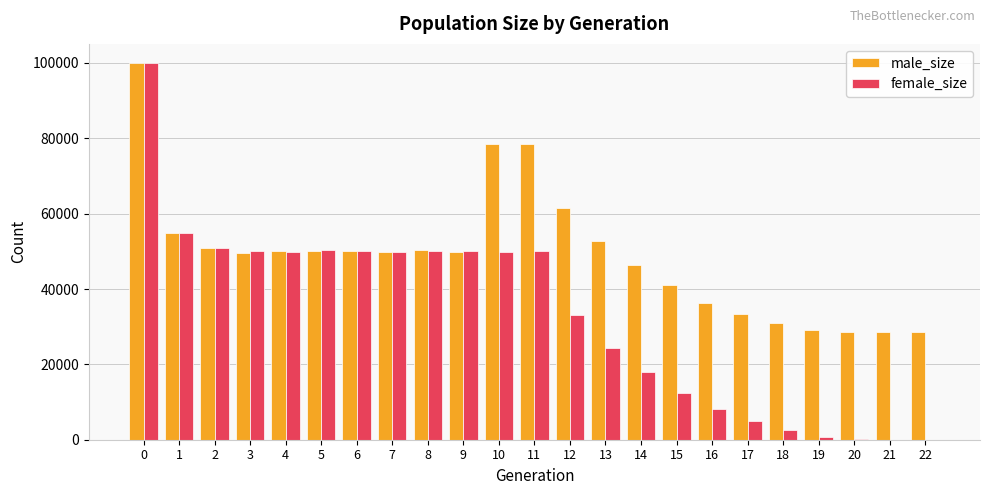

Count the number of data series in this chart.

2